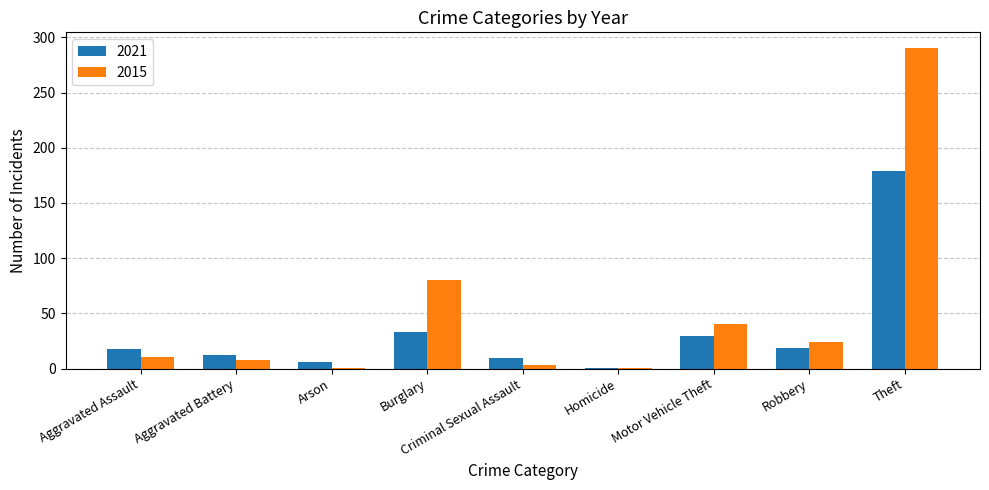

What is the difference between the highest and lowest values at Motor Vehicle Theft?

10